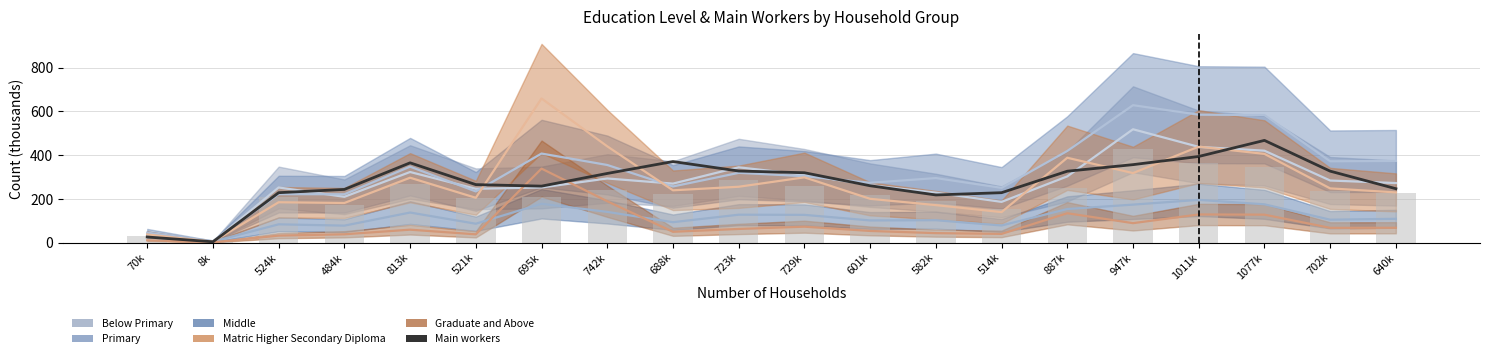

Are the bars horizontal?

No